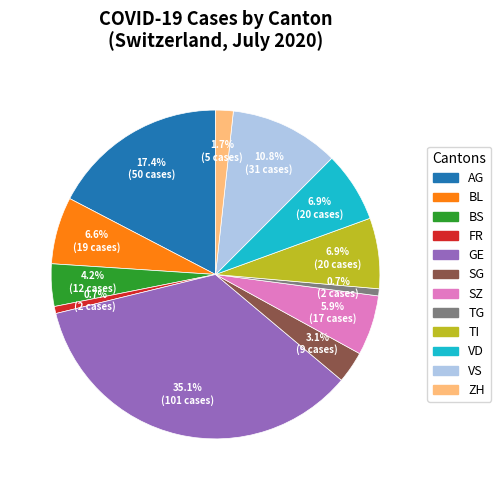

Does VD account for over 50% of the chart?

No